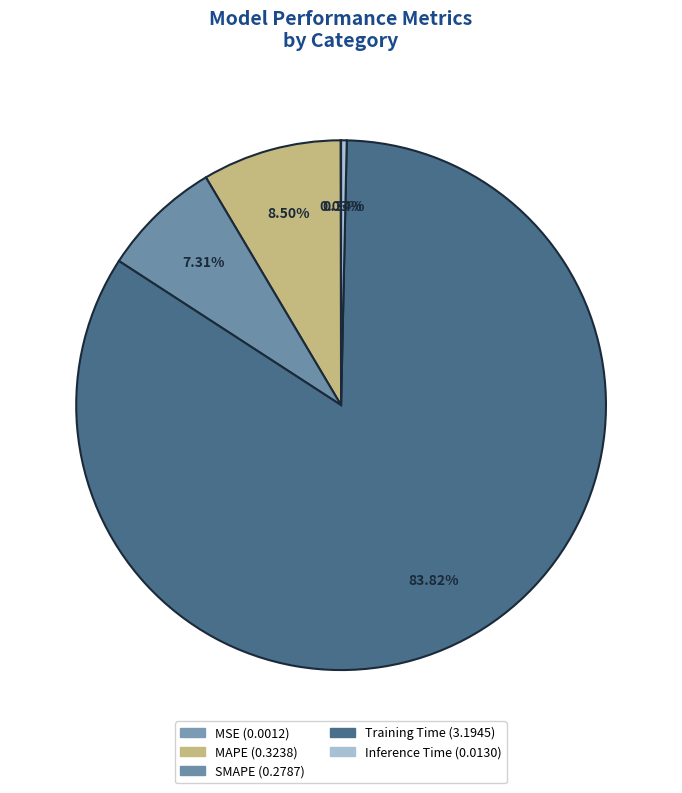

Which slice is the smallest?

MSE